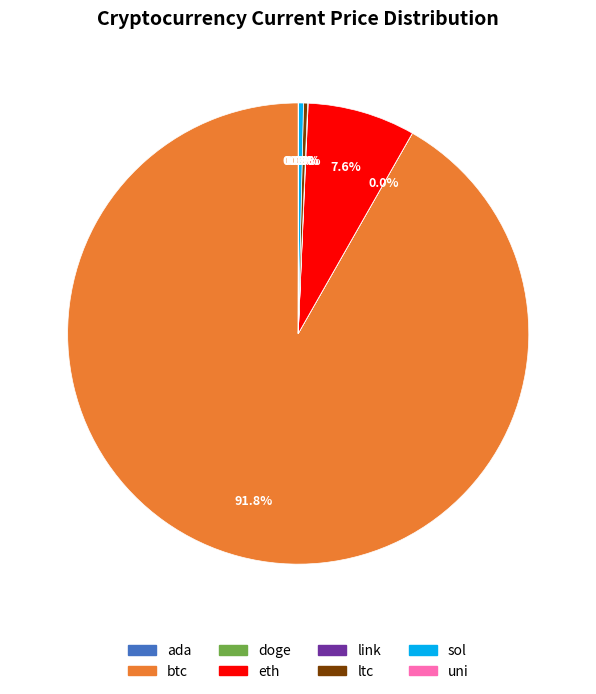

What portion of the pie excludes sol?

99.7%